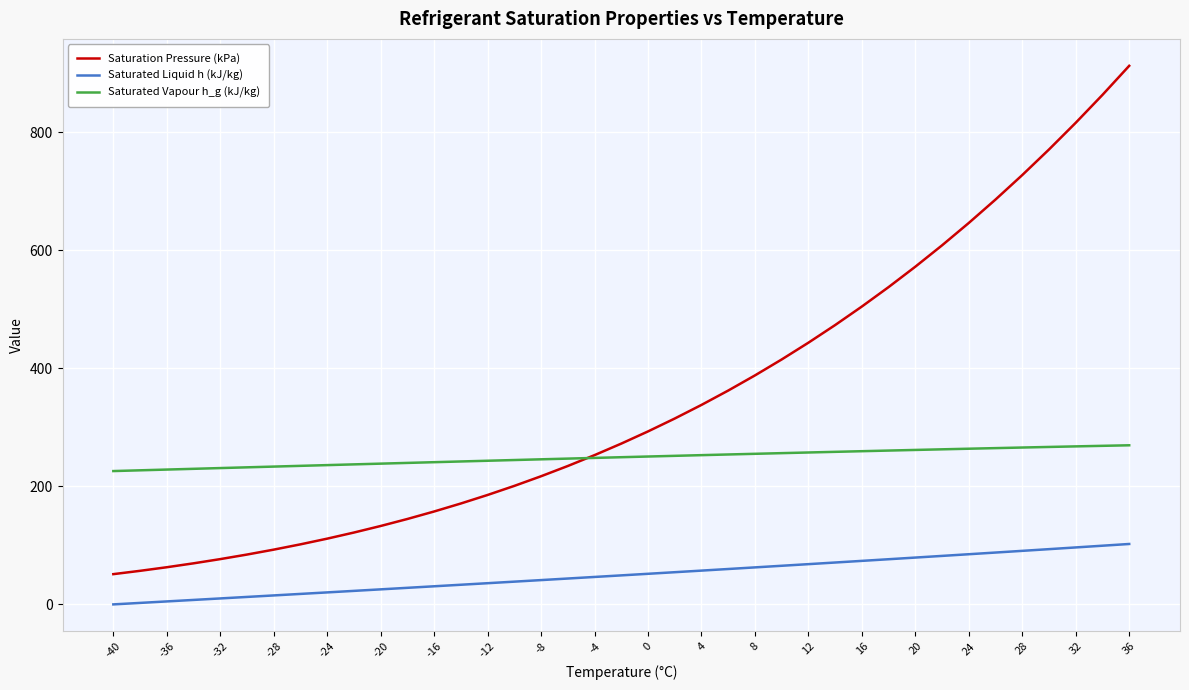

Which series has the largest total across all categories?

Saturation Pressure (kPa)